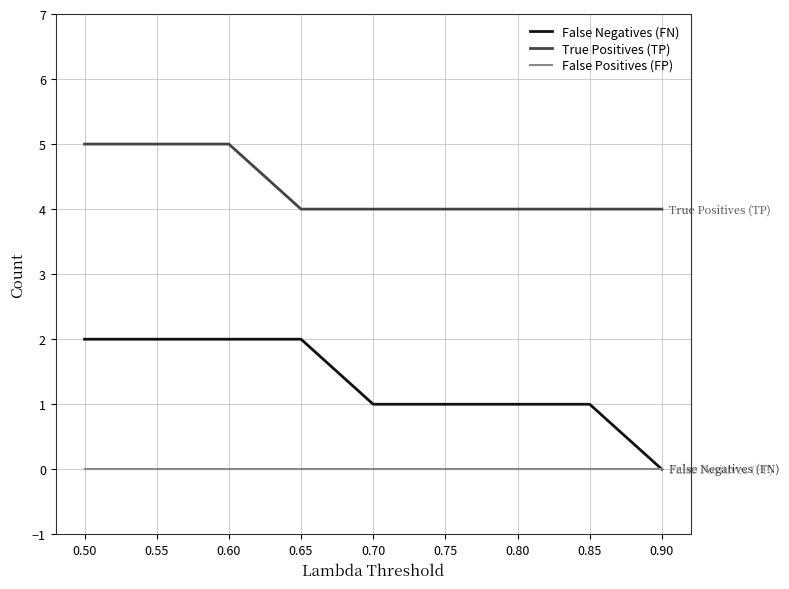

What are all the series names shown in the legend?

False Negatives (FN), True Positives (TP), False Positives (FP)